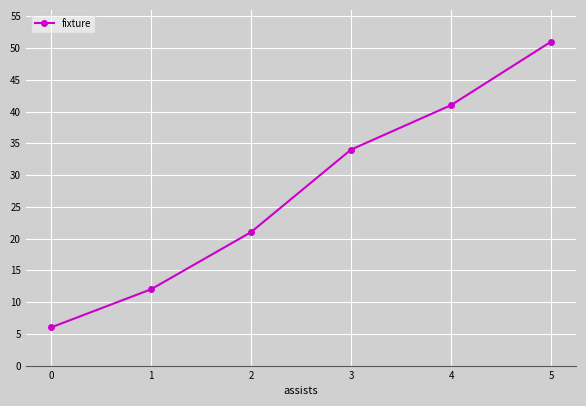

Reading right to left, extract all data points from this chart.

5=51	4=41	3=34	2=21	1=12	0=6